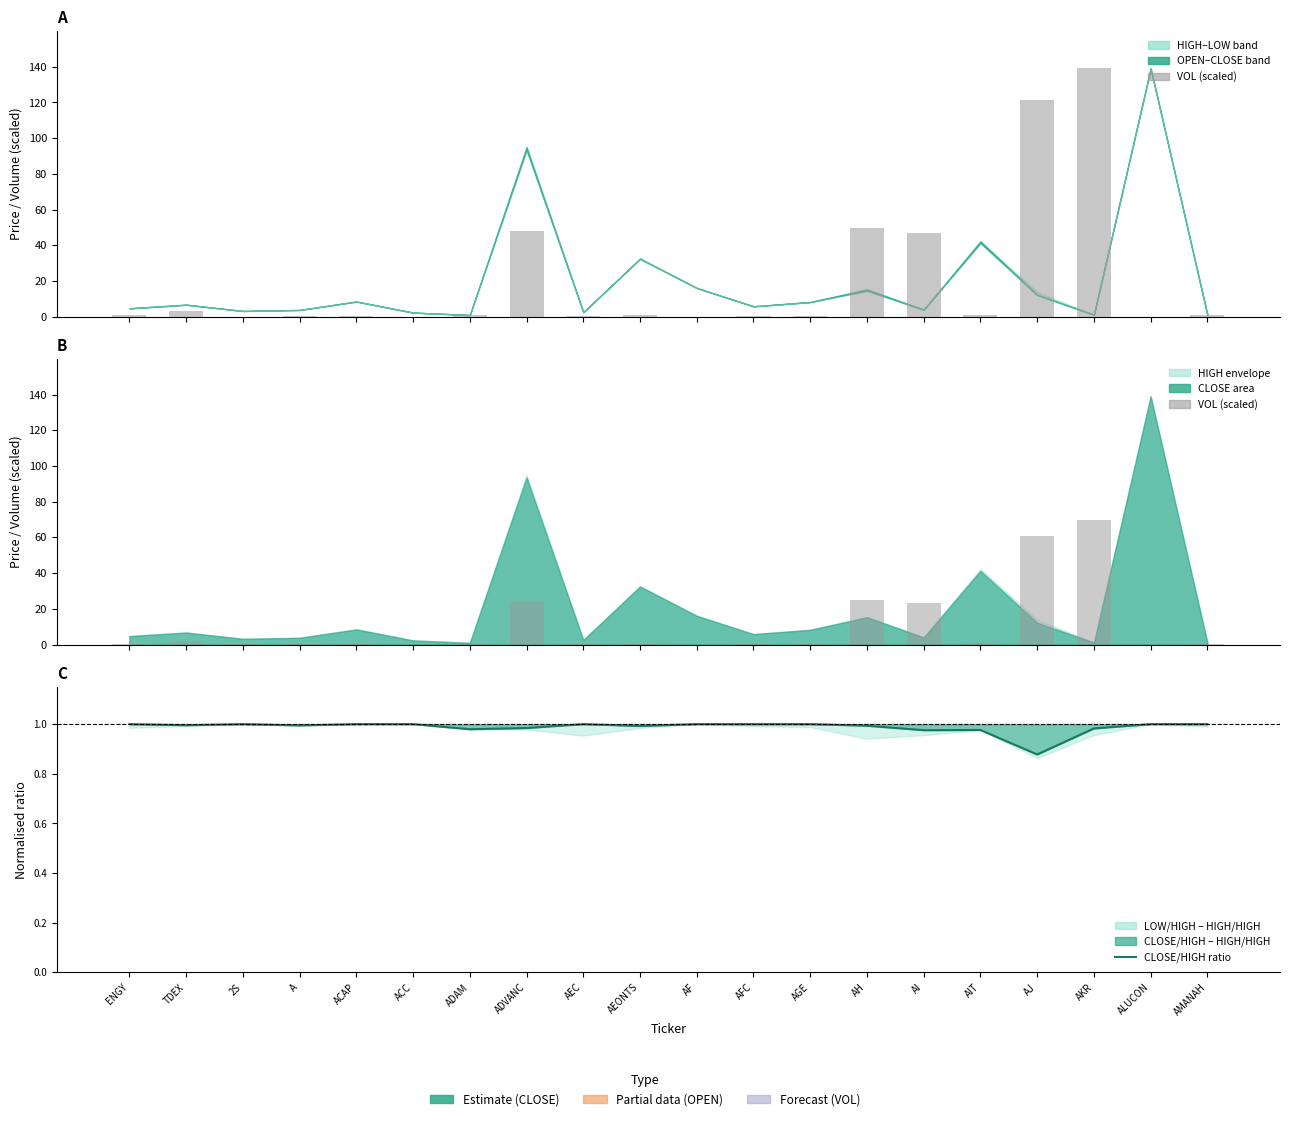

What is the lowest value of the CLOSE/HIGH ratio series?

0.9